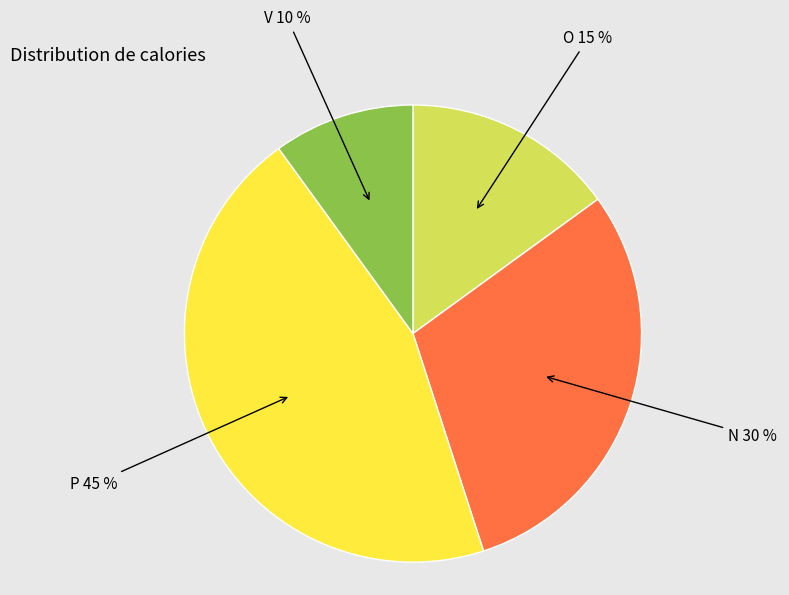

Is there any slice that represents more than half of the pie?

No